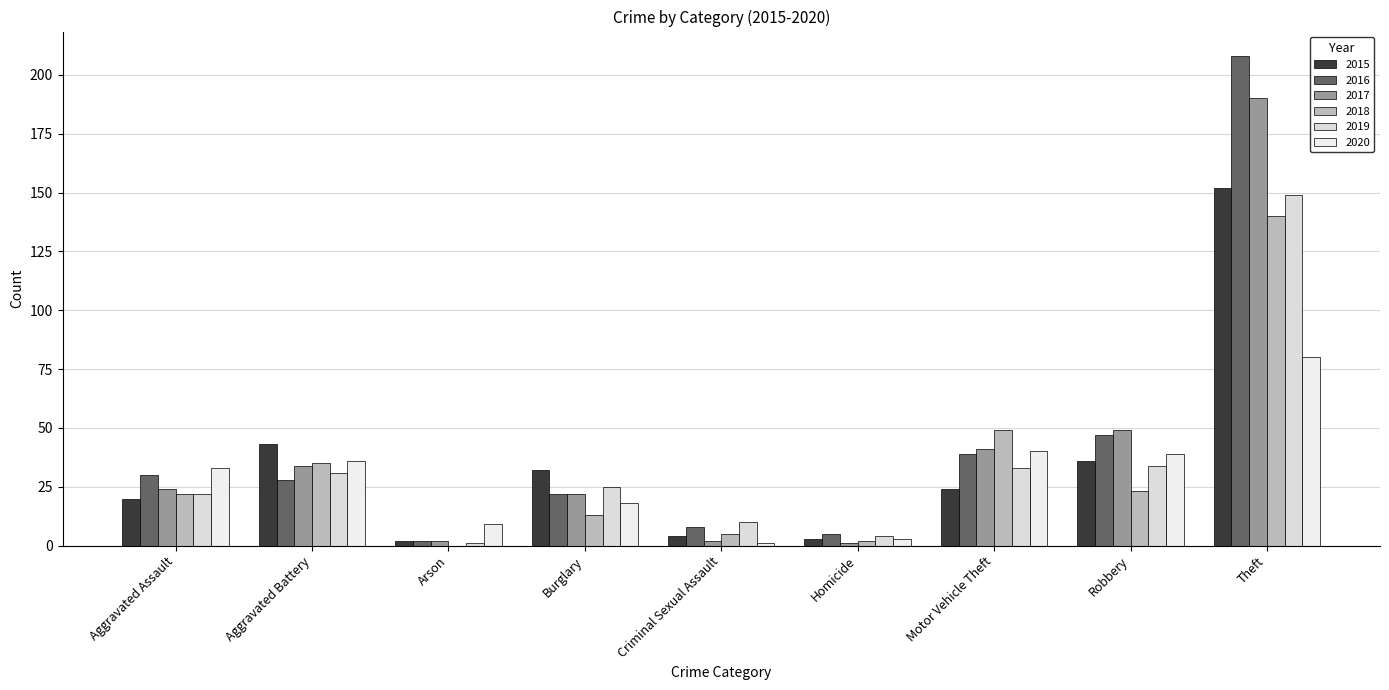

What is the value of the 2020 bar at the 3rd from the left?

9